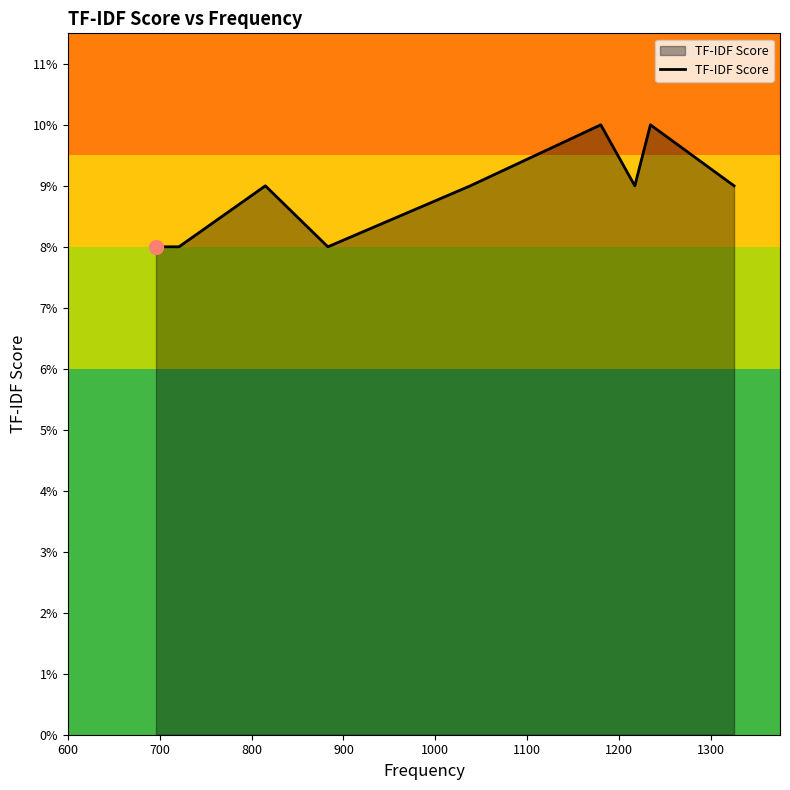

Is this an area chart (filled region under the line)?

Yes